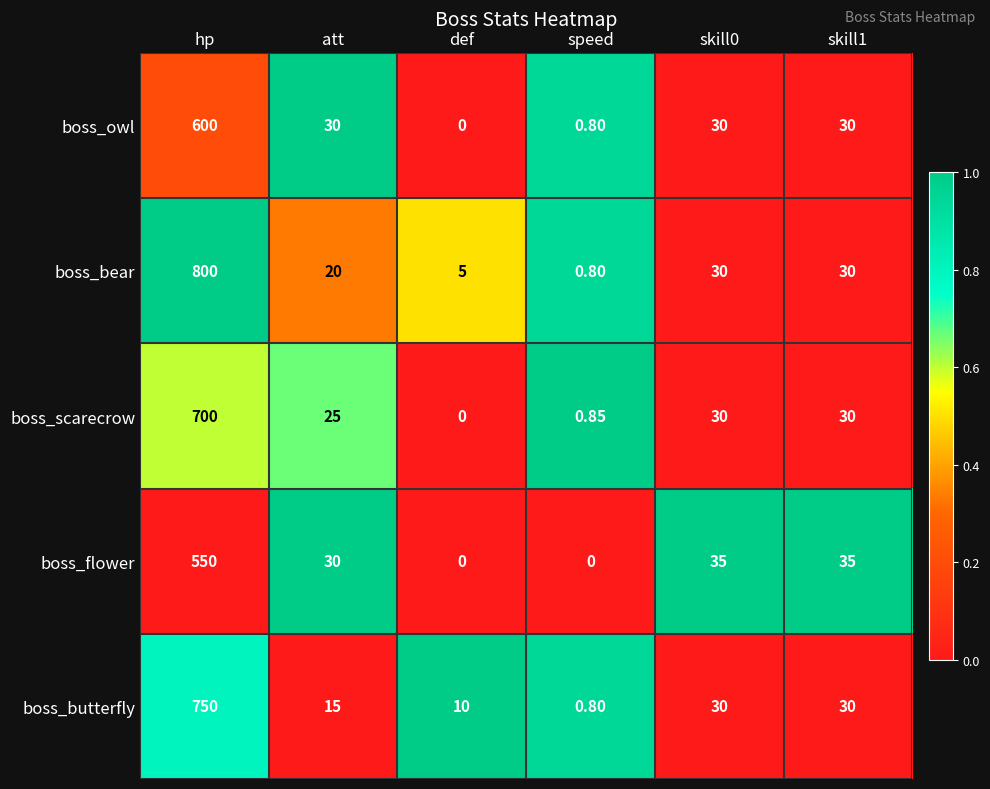

Which series changed the most between def and skill1?

boss_flower